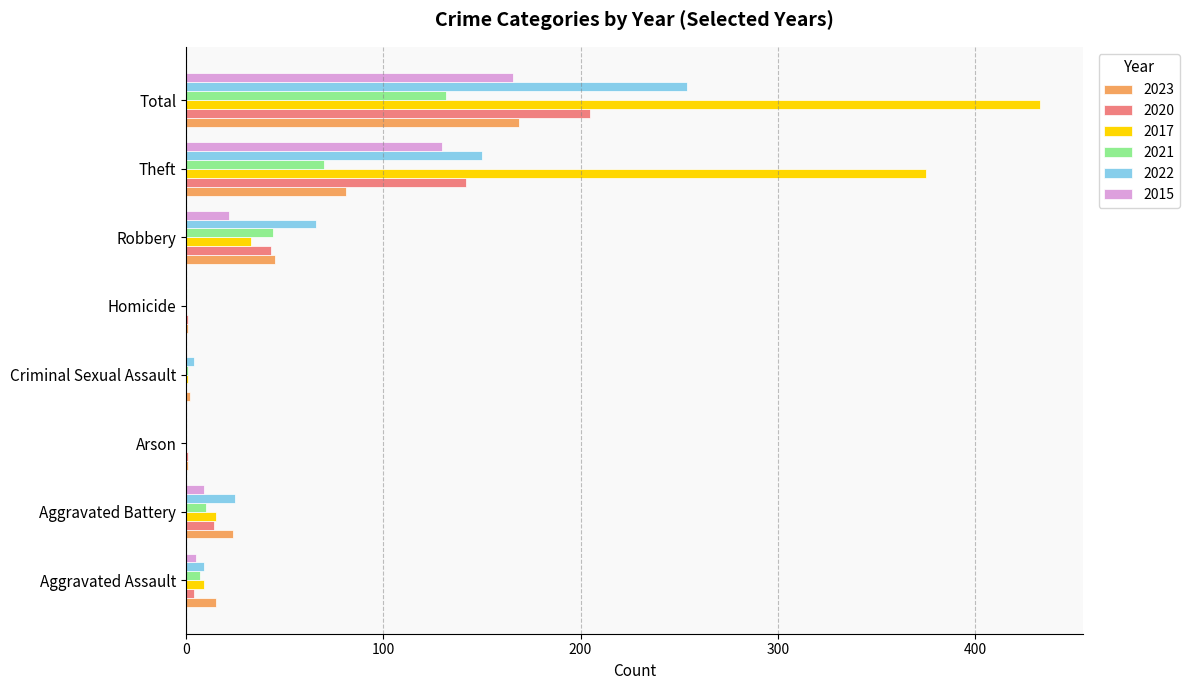

Which category has the highest value in the 2022 series?

Total